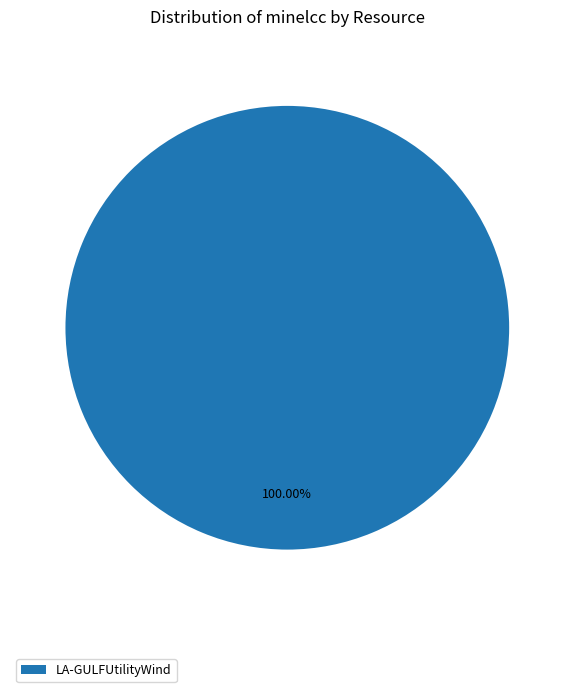

Which category accounts for the majority?

LA-GULFUtilityWind